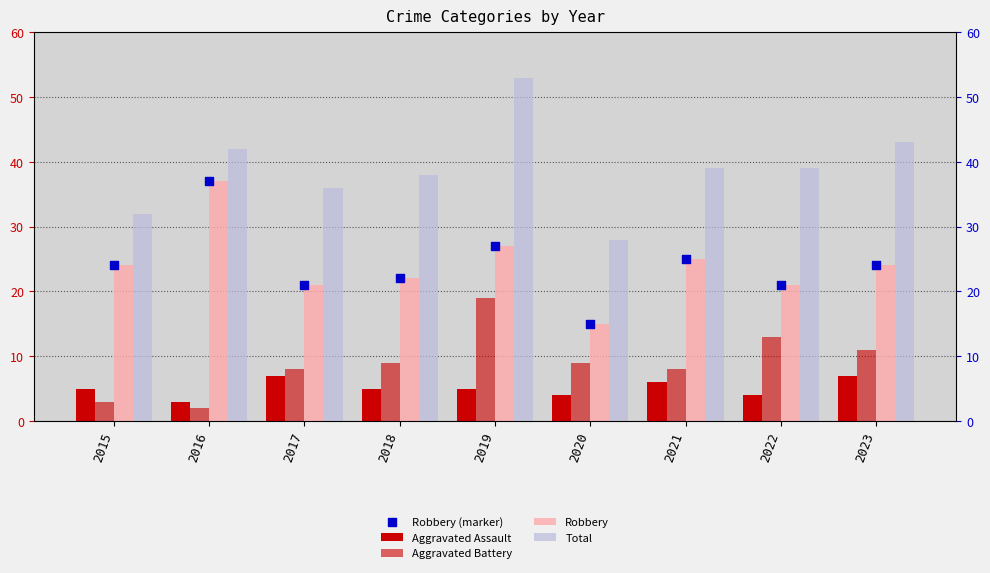

At how many categories does at least one series exceed 5?

9